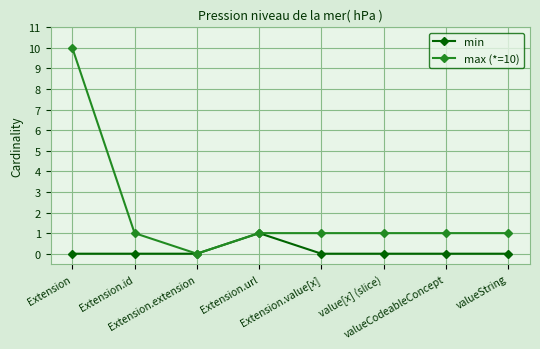

How many series are shown in this chart?

2